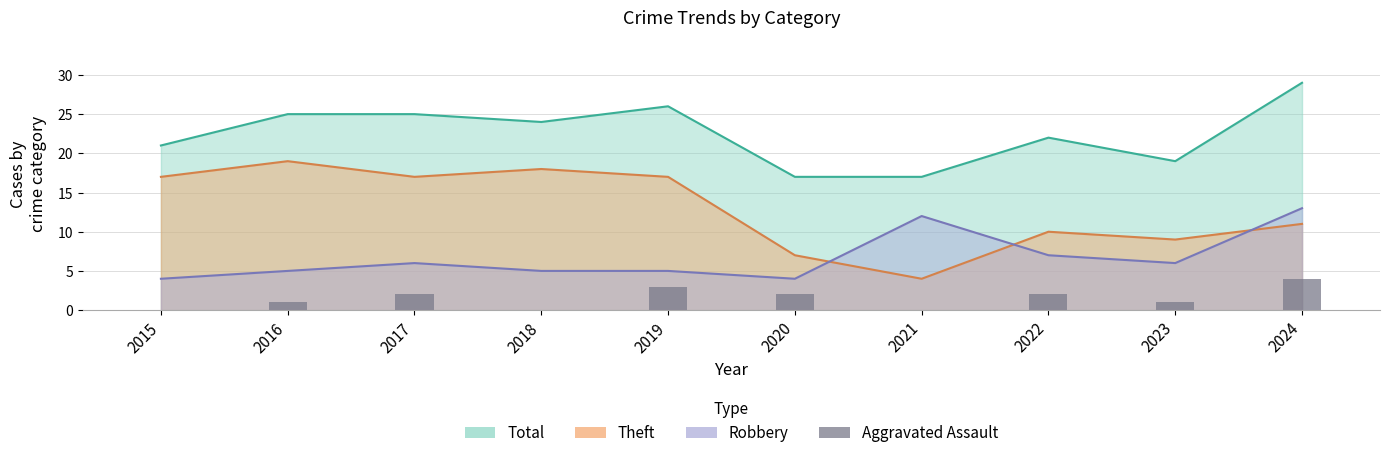

How many values are between 0 and 2?

8